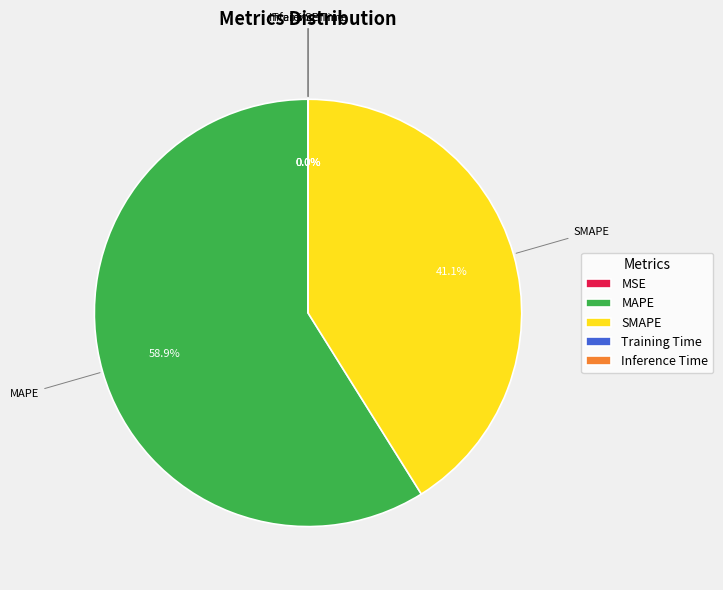

Is there a majority slice in this chart?

Yes